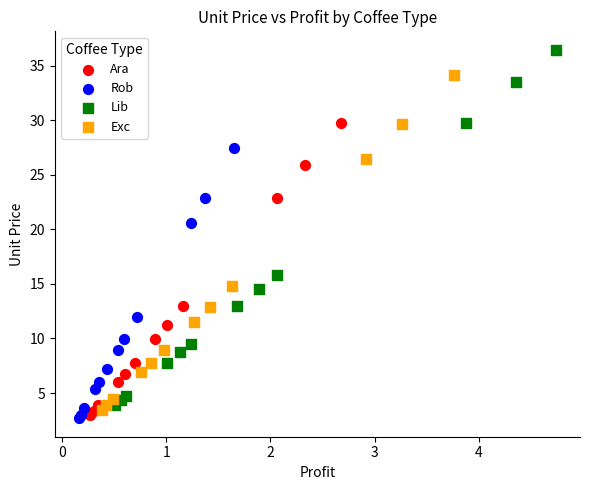

Which series contains the highest Y value?

Lib